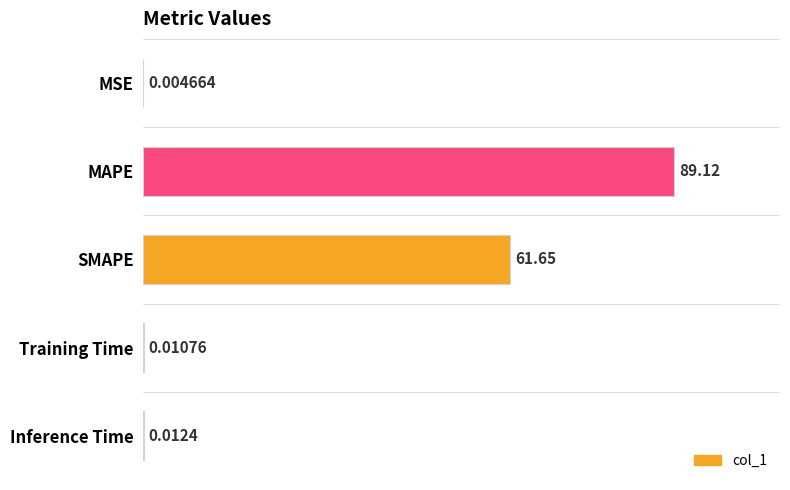

Which label corresponds to the largest value in the chart?

MAPE